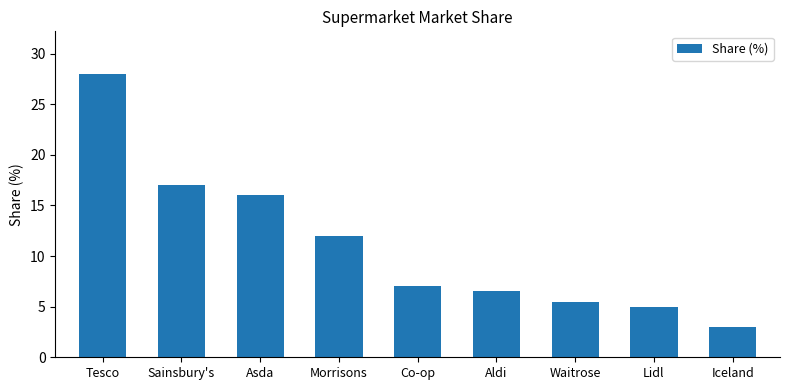

Which has a higher value, Tesco or Morrisons?

Tesco